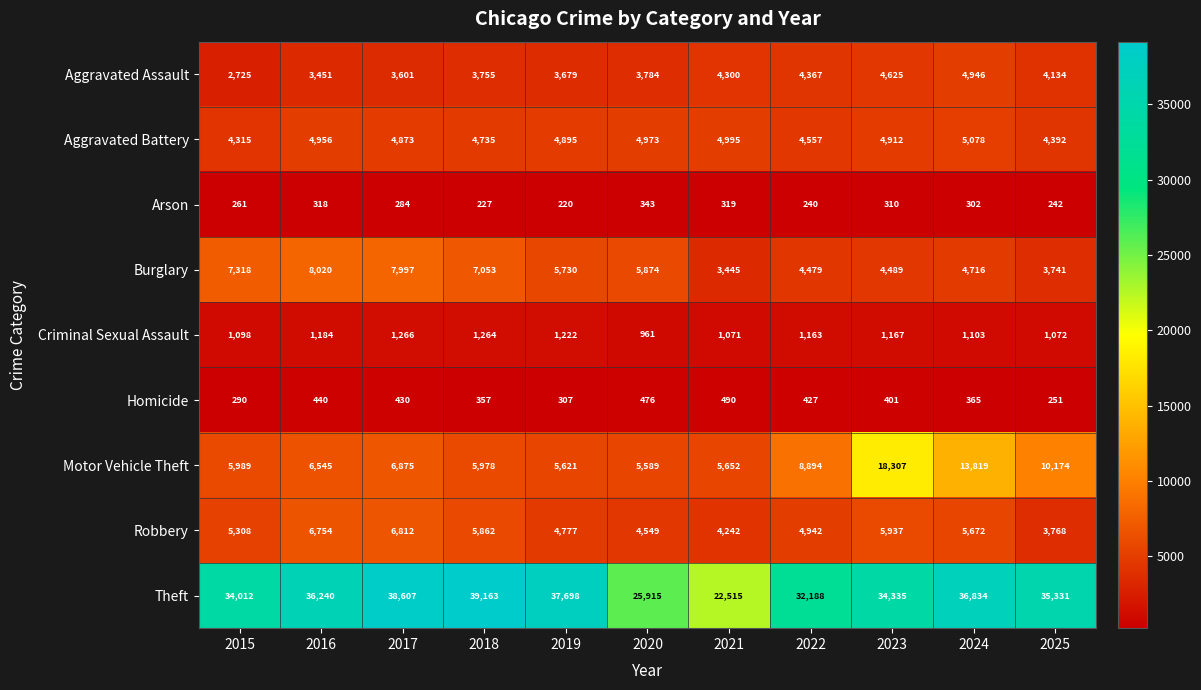

What is the highest value of the Aggravated Assault series?

4946